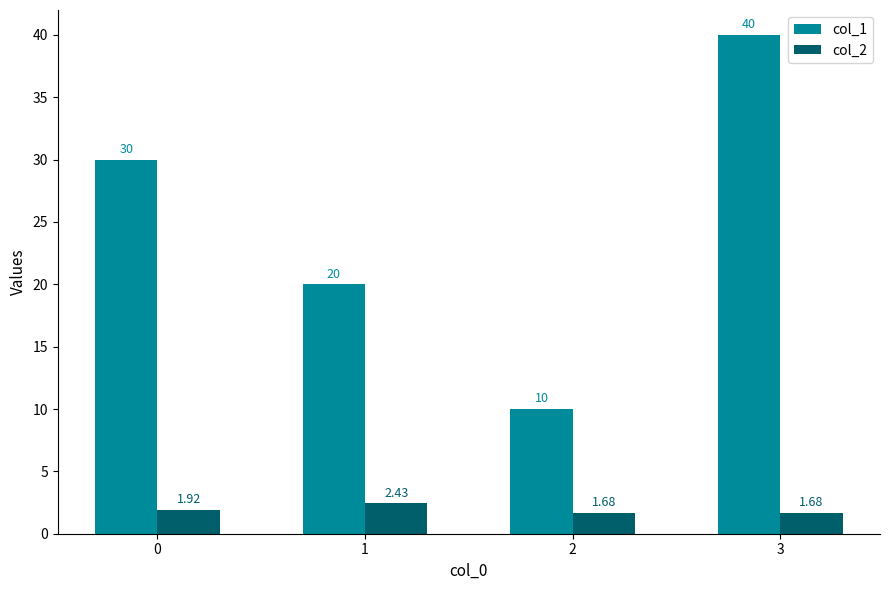

What is the sum of all col_2 values?

7.7